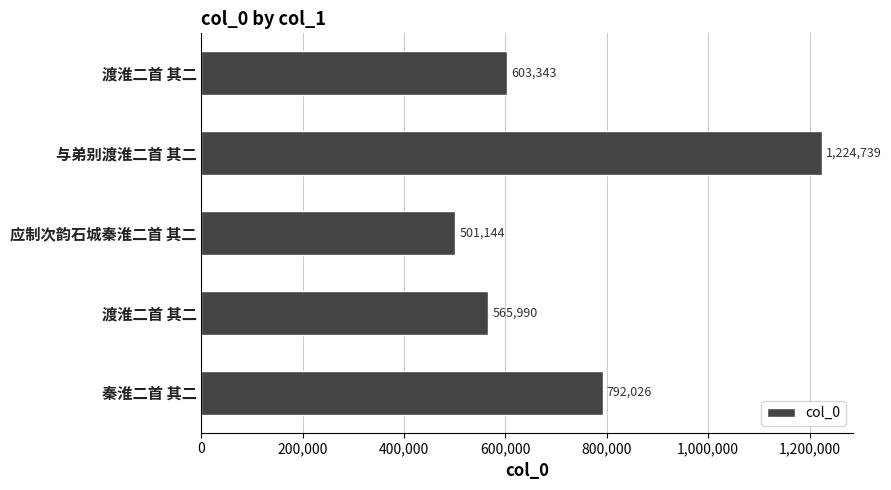

How many categories are shown in the chart?

5